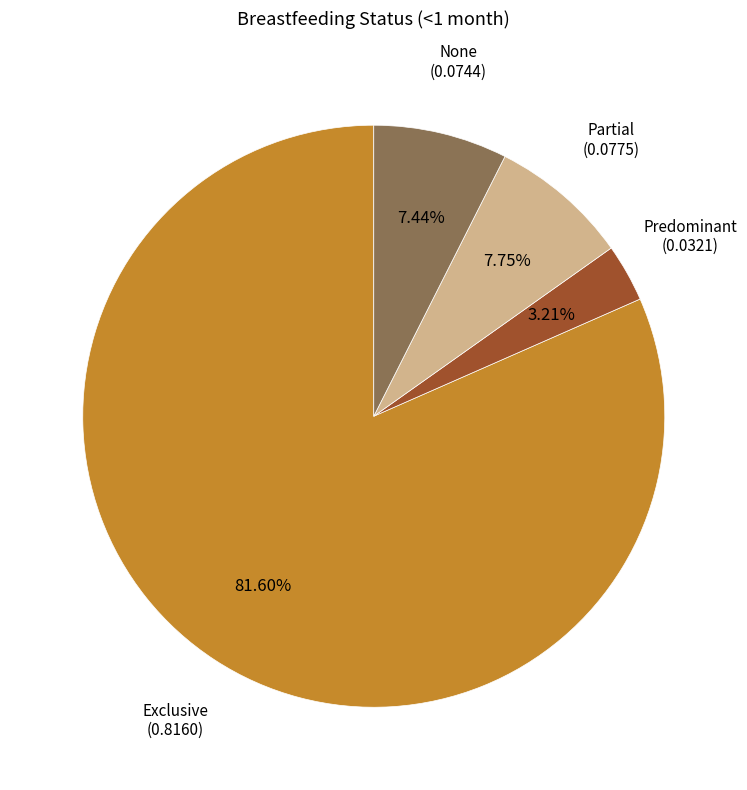

Is there a majority slice in this chart?

Yes